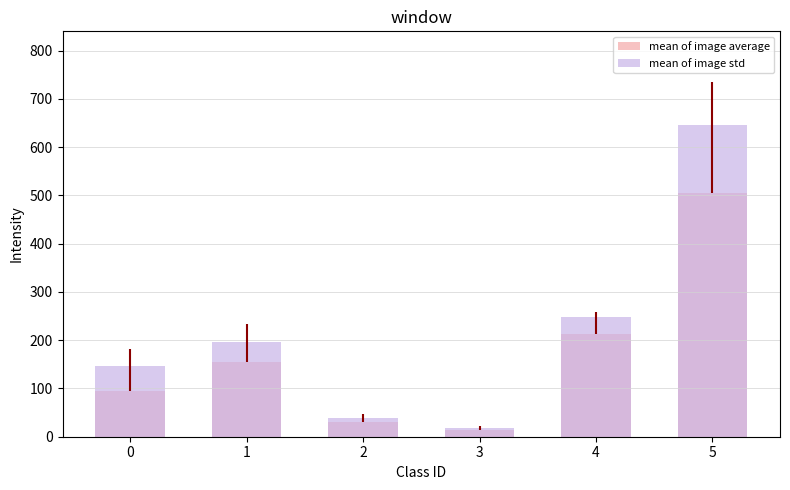

At which label is mean of image std closest to 332?

4